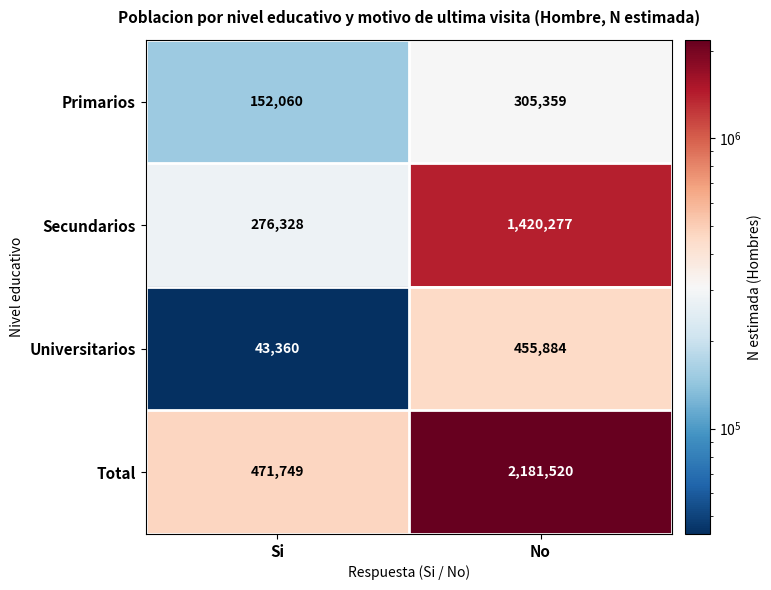

What is the minimum value shown in the chart?

43360